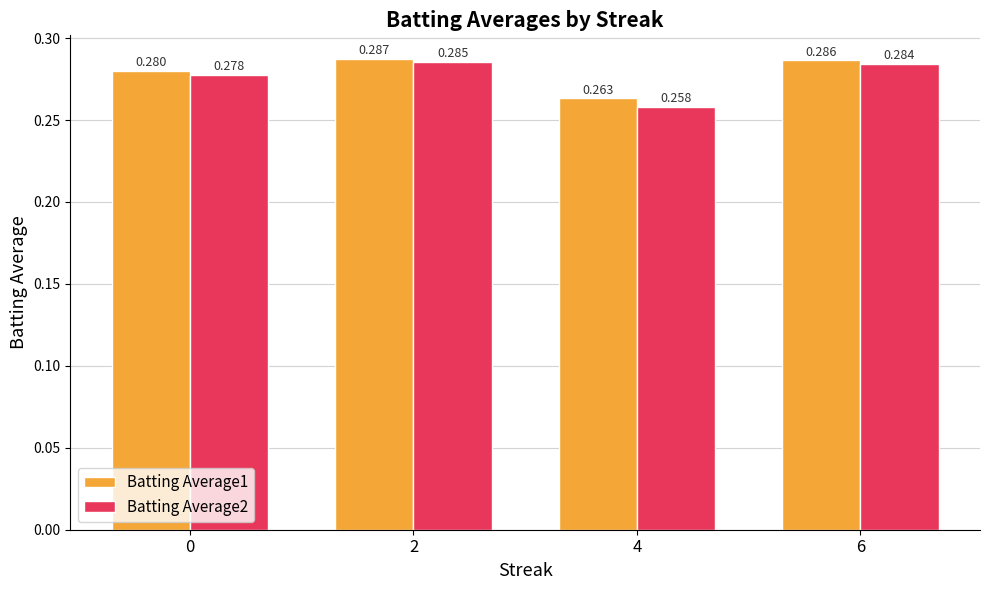

Is the value of Batting Average1 at 6 greater than the value of Batting Average2 at 4?

Yes